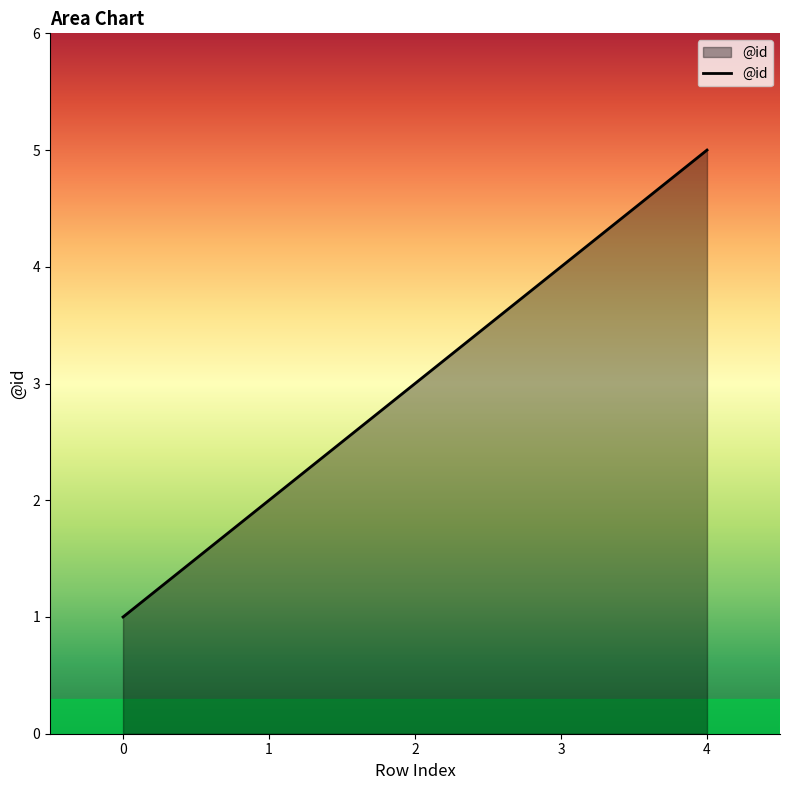

Reading left to right, what are all the values shown in this chart?

1	2	3	4	5